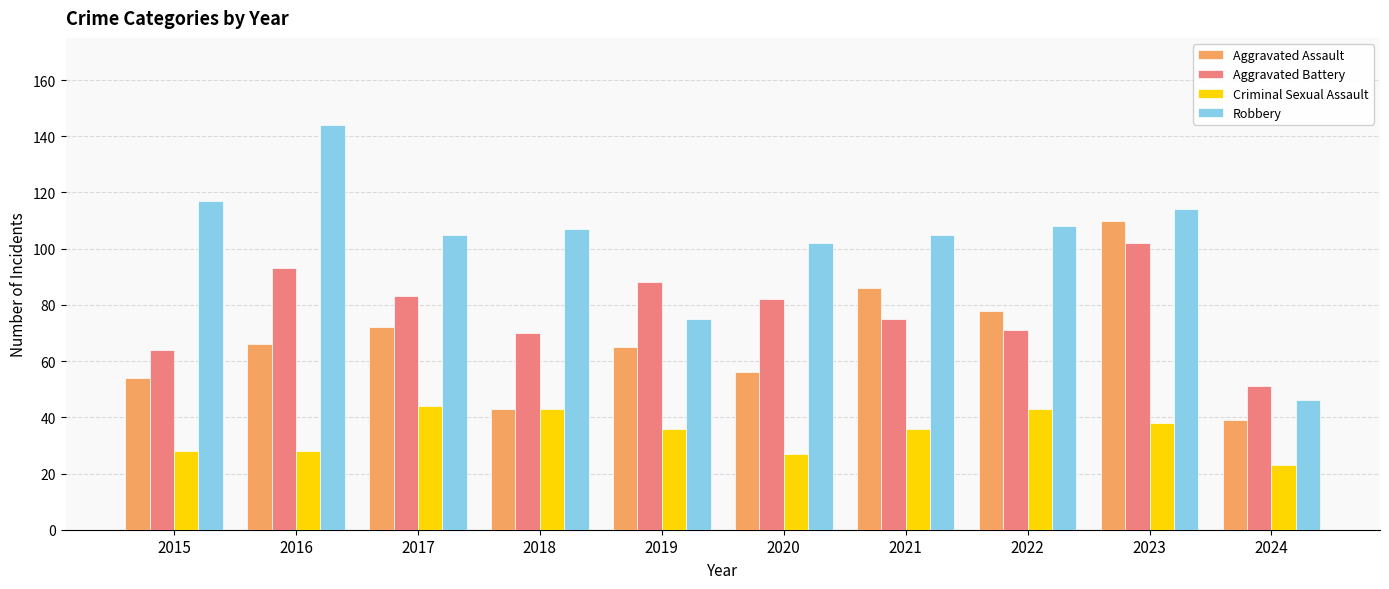

The Aggravated Assault series shows 60 at 2021. True or false?

False